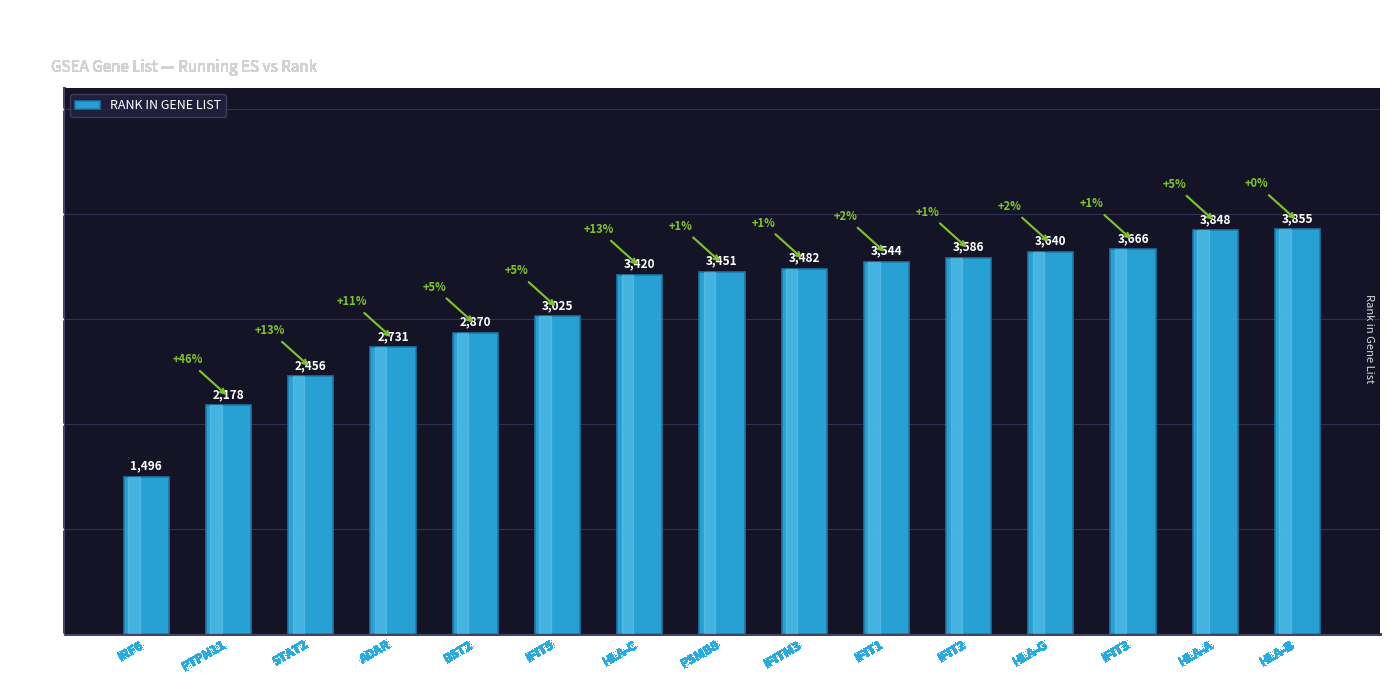

Is it true that the value at ADAR is 1694?

False